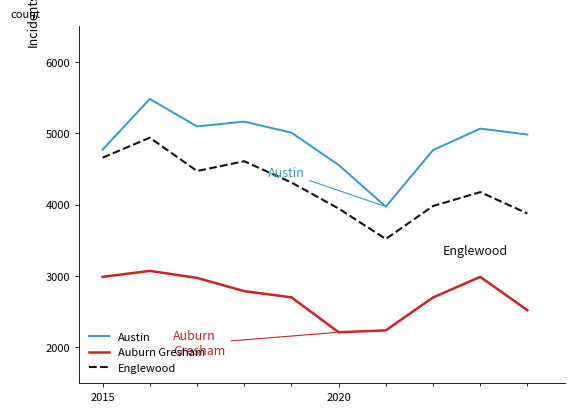

Which series has the largest range (max minus min)?

Austin